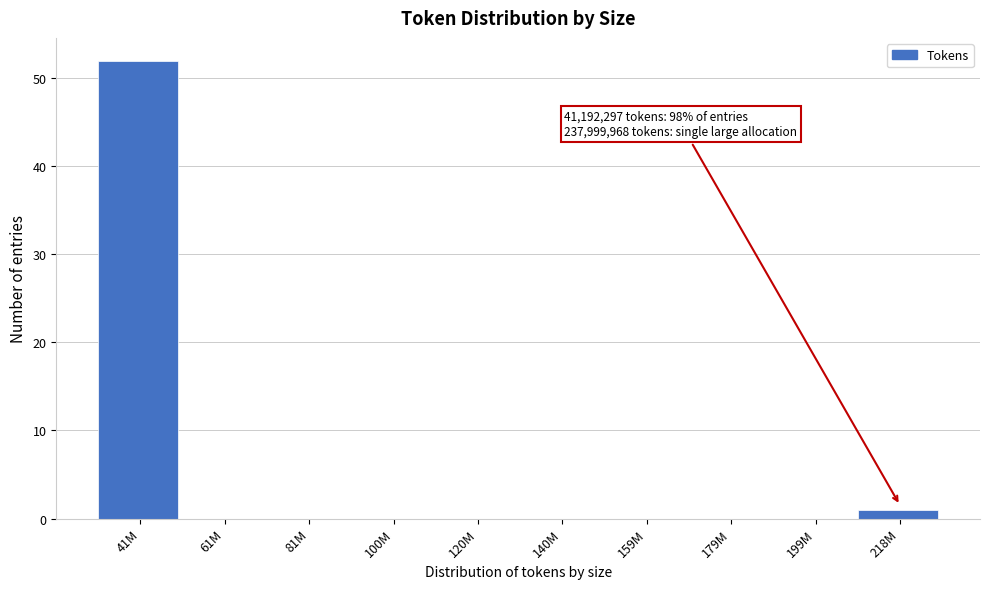

Reading left to right, extract all data points from this chart.

41M=52	61M=0	81M=0	100M=0	120M=0	140M=0	159M=0	179M=0	199M=0	218M=1